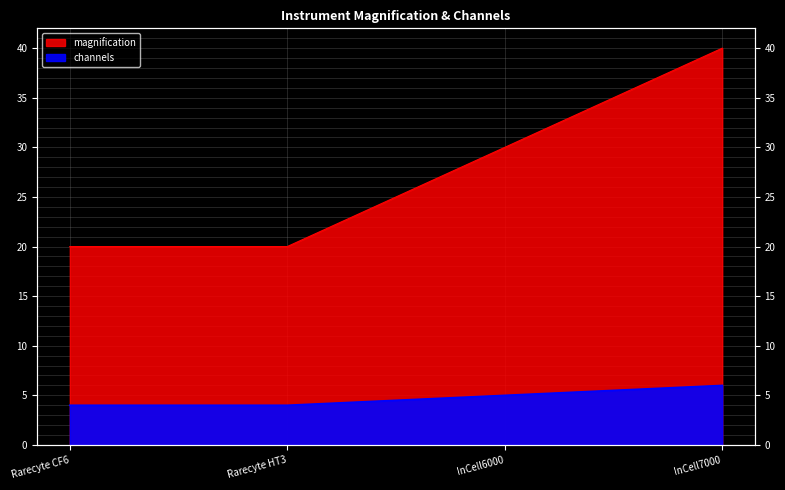

What are all the series names shown in the legend?

magnification, channels